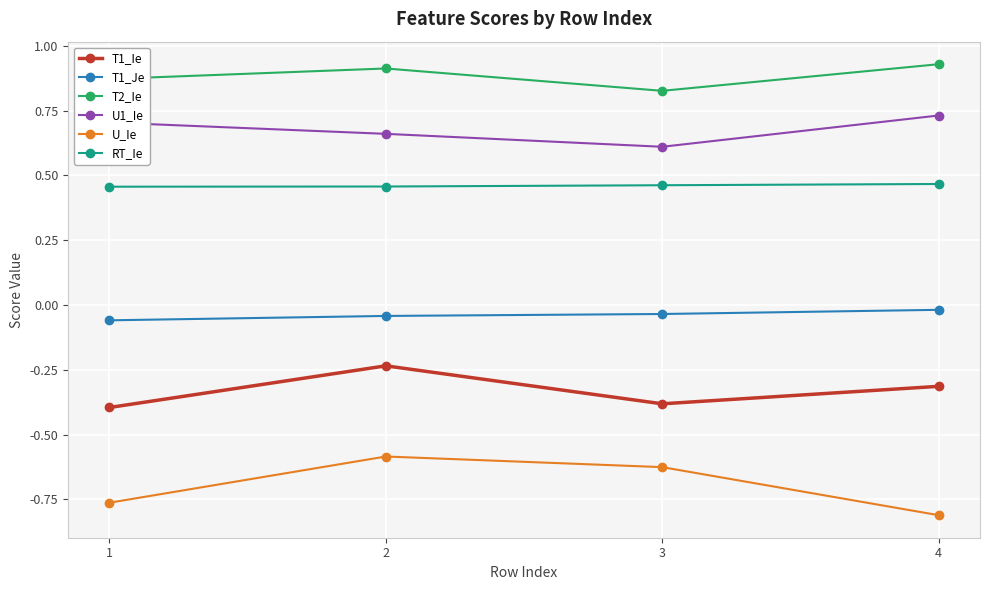

Where is the first local minimum for U1_Ie?

3